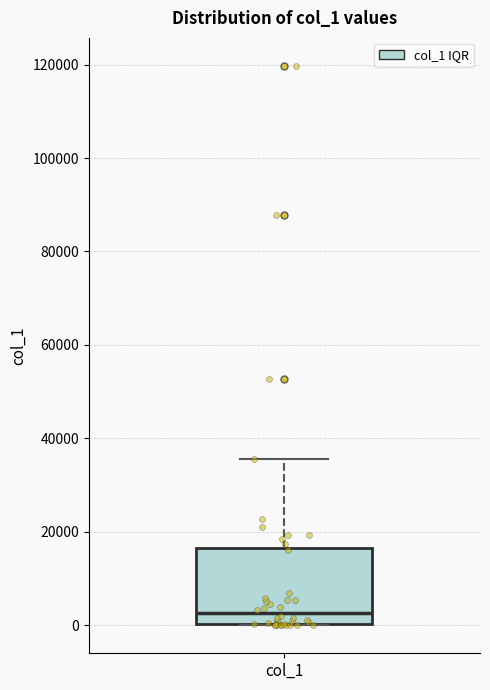

Read this box plot against the y-axis: the position of the median line, the range covered by the box, and the ends of both whiskers. The values are not printed on the chart, so give them approximately, as read against the axis.

median 2000, box 0 to 16000, whiskers 0 to 36000